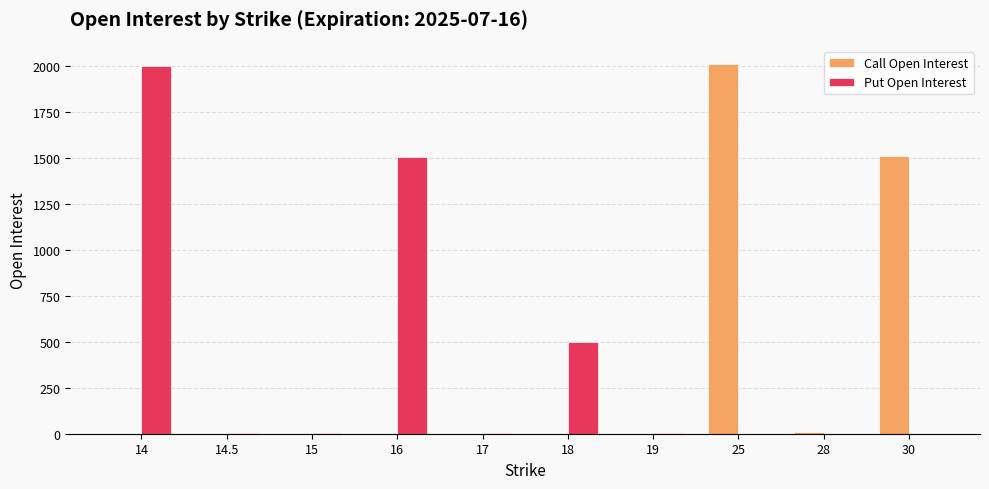

What is the highest value of the Put Open Interest series?

2000